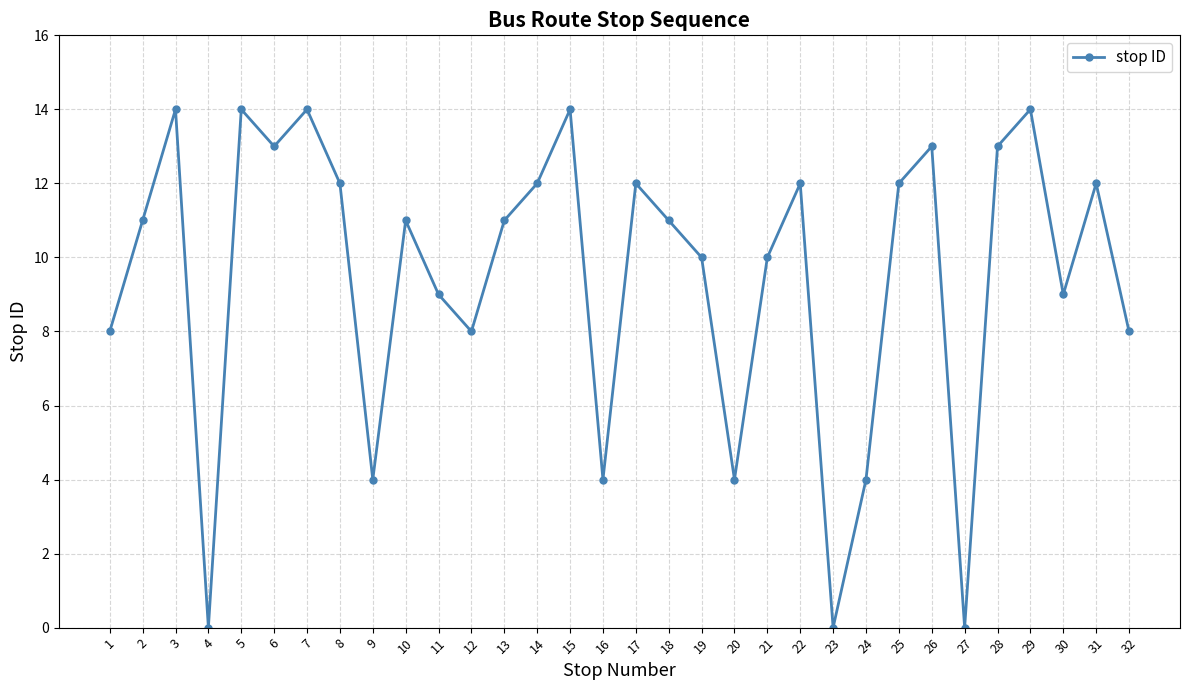

What is the sum of all values?

303